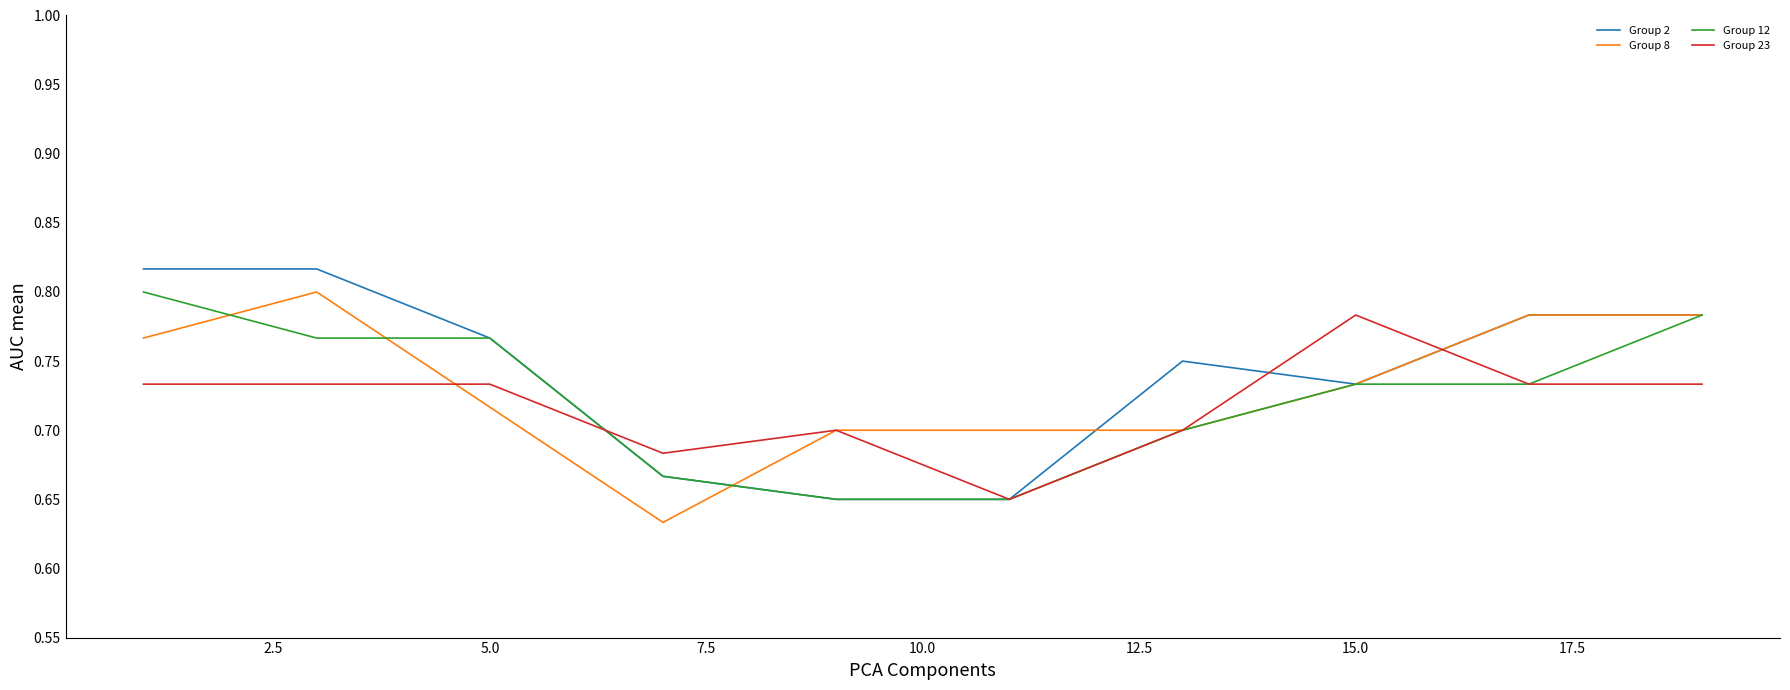

What is the difference between the maximum and second lowest values in the Group 8 series?

0.1